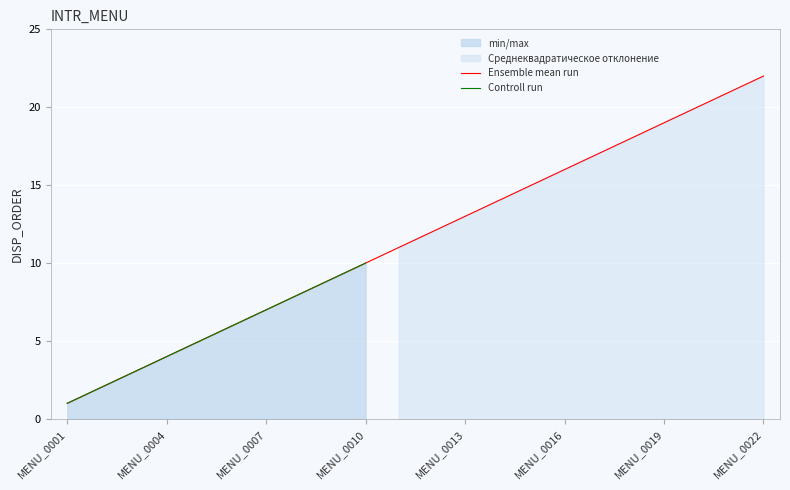

How many data points in Среднеквадратическое отклонение are less than 12?

11